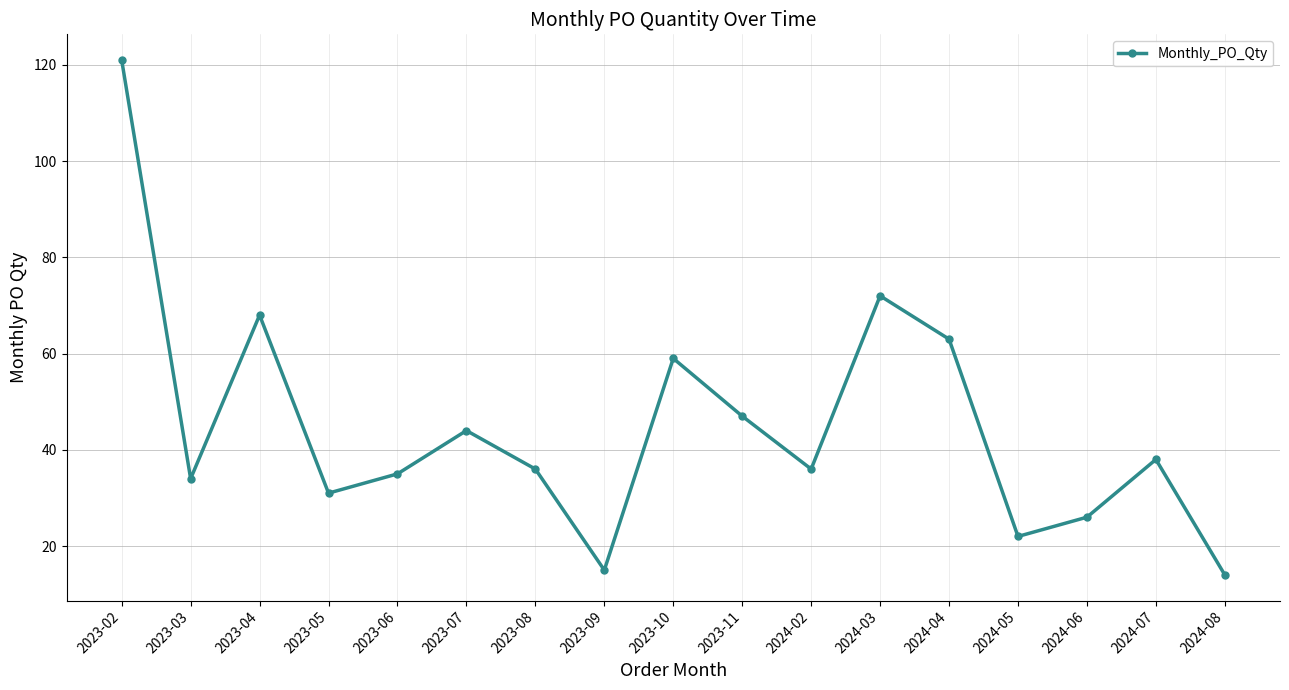

What is the difference between the maximum and minimum values?

107